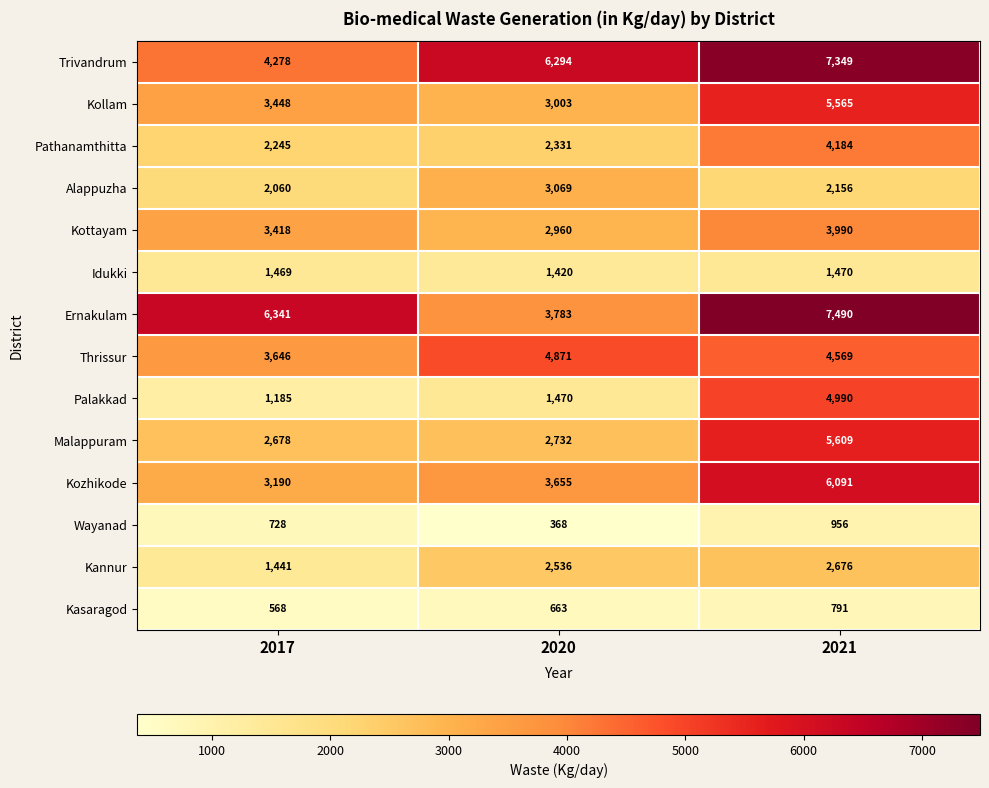

At which category is the sum across all series the highest?

2021